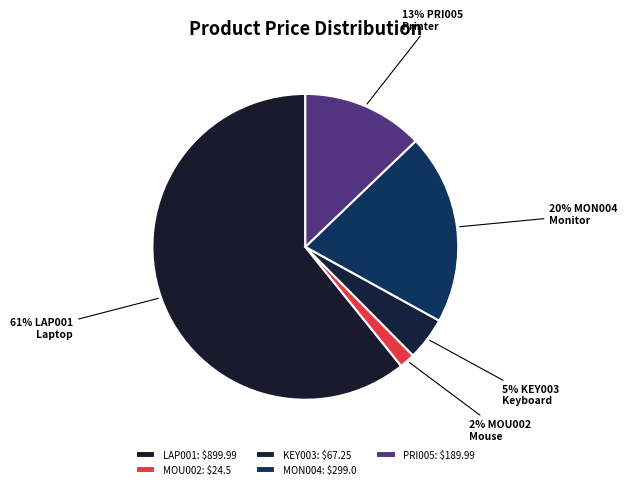

Which slice is the largest?

LAP001